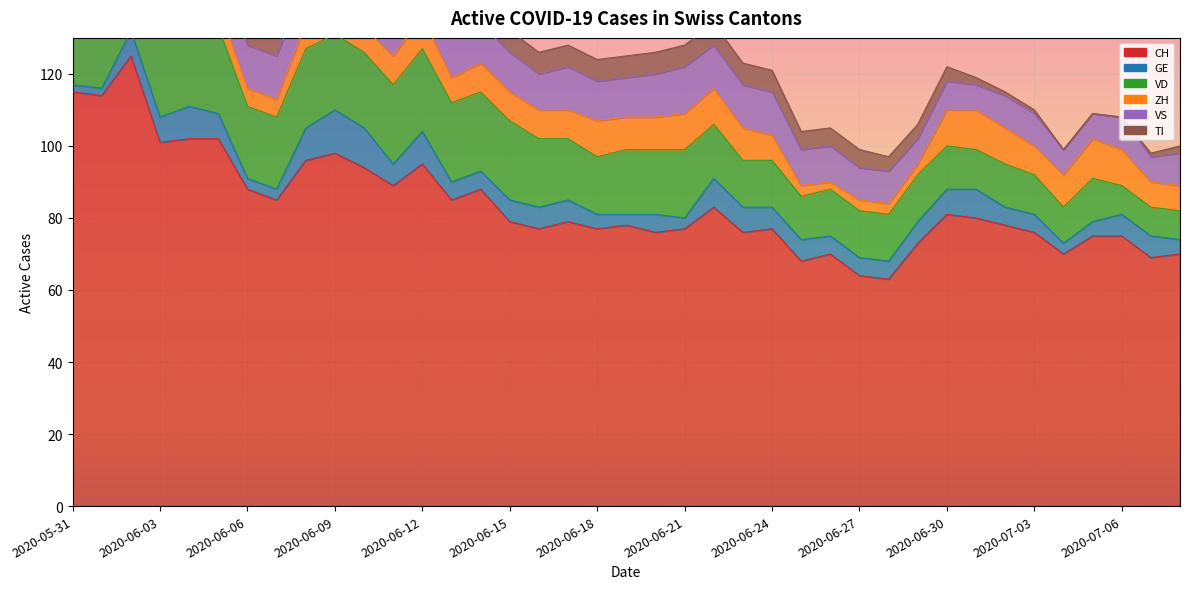

What is the difference between the highest and lowest values at 2020-07-04?

70